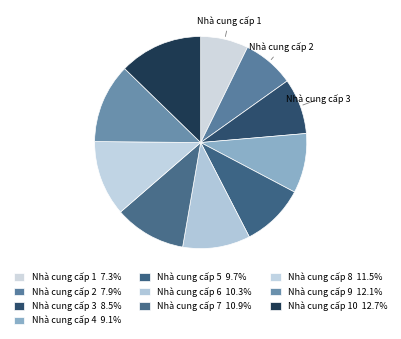

How many slices are in this pie chart?

10